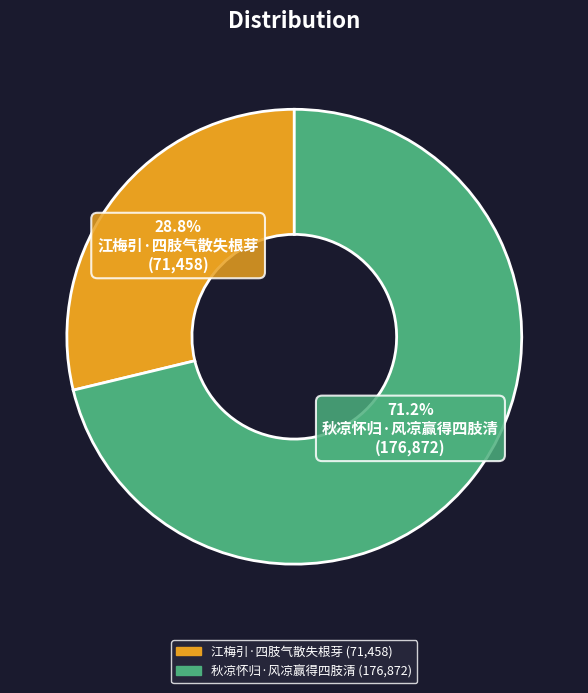

To the nearest percent, what portion does 江梅引·四肢气散失根芽 represent?

29%